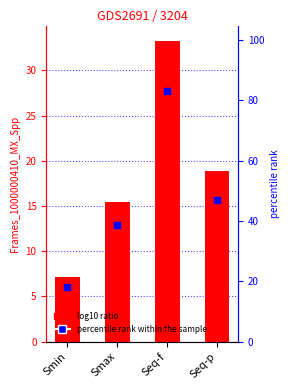

Which series has the largest total across all categories?

percentile rank within the sample